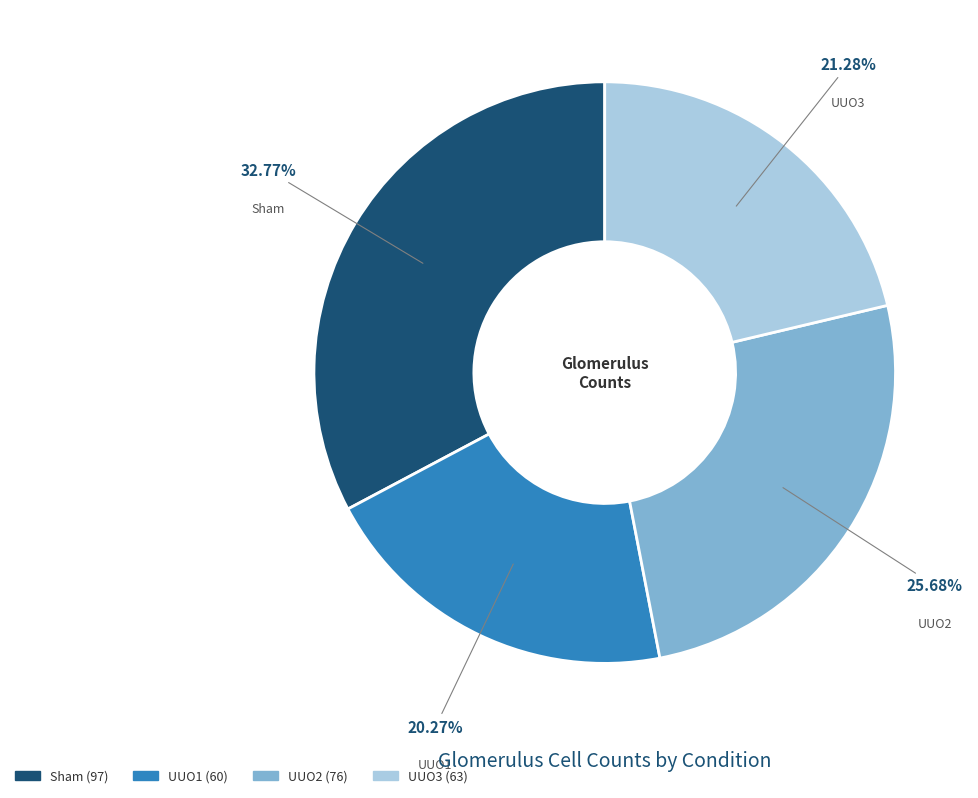

Is it true that UUO3 is 30% of the pie?

False